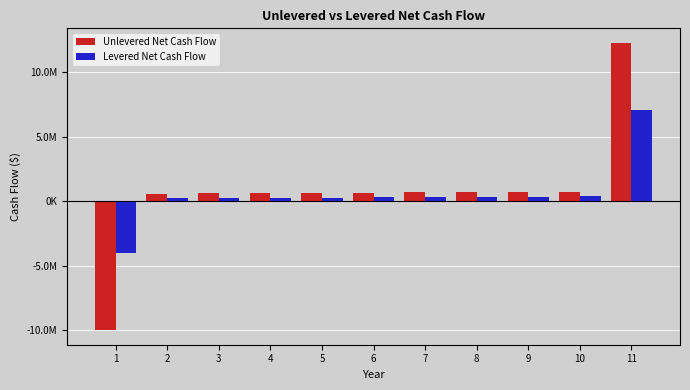

Does the chart contain stacked bars?

No